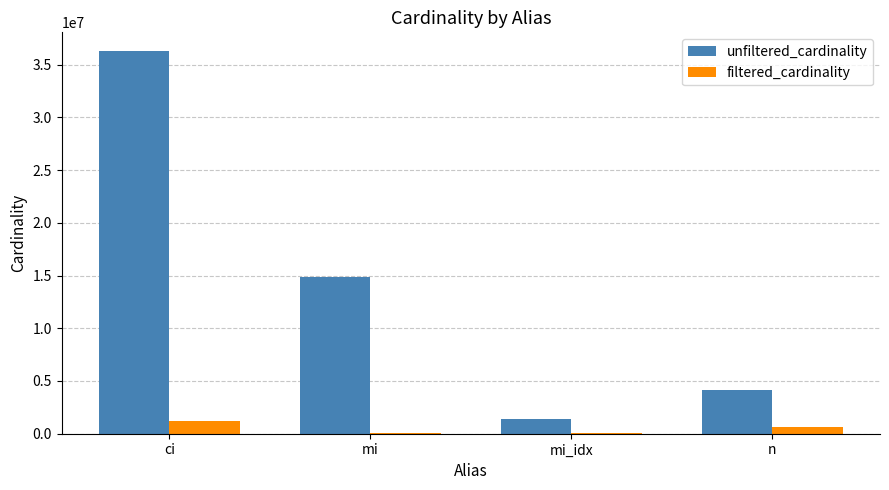

Is the value of filtered_cardinality at n greater than the value of unfiltered_cardinality at n?

No